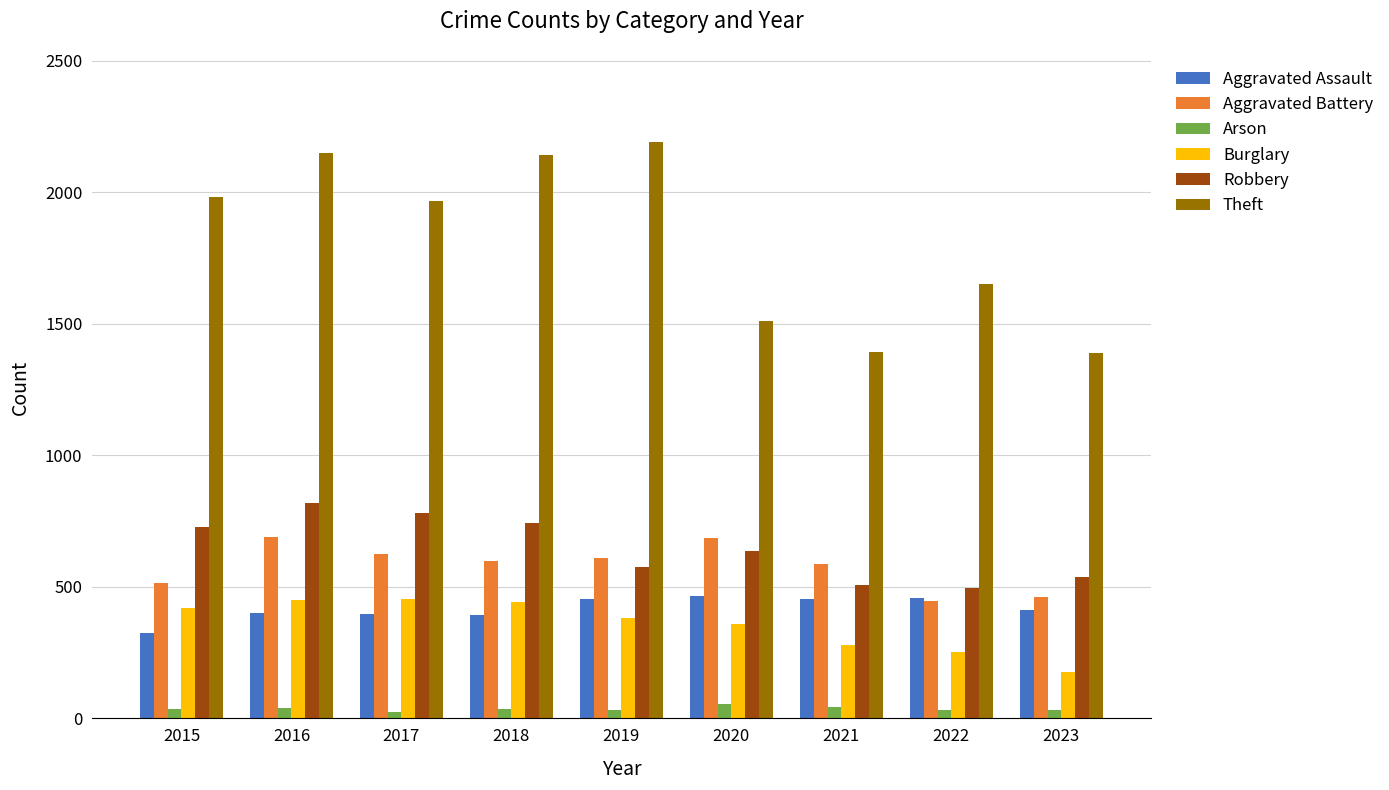

What is the difference between the Aggravated Assault values at 2022 and 2021?

5